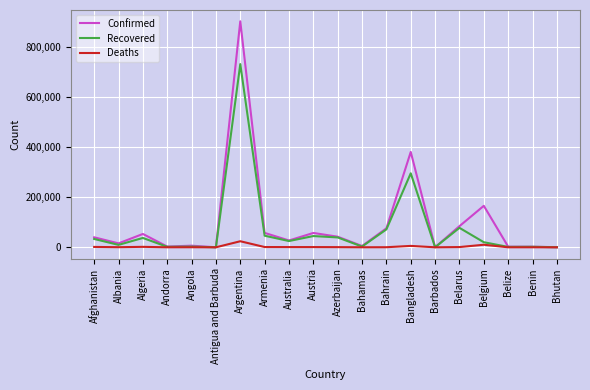

List the series in order of their peak value, highest first.

Confirmed, Recovered, Deaths